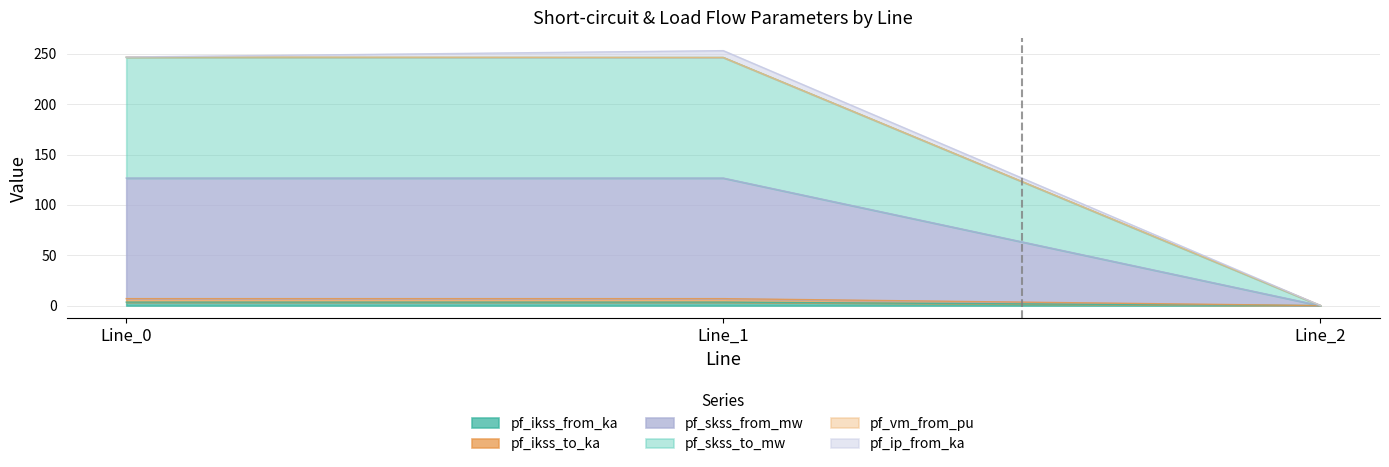

At which category is the sum across all series the highest?

Line_1